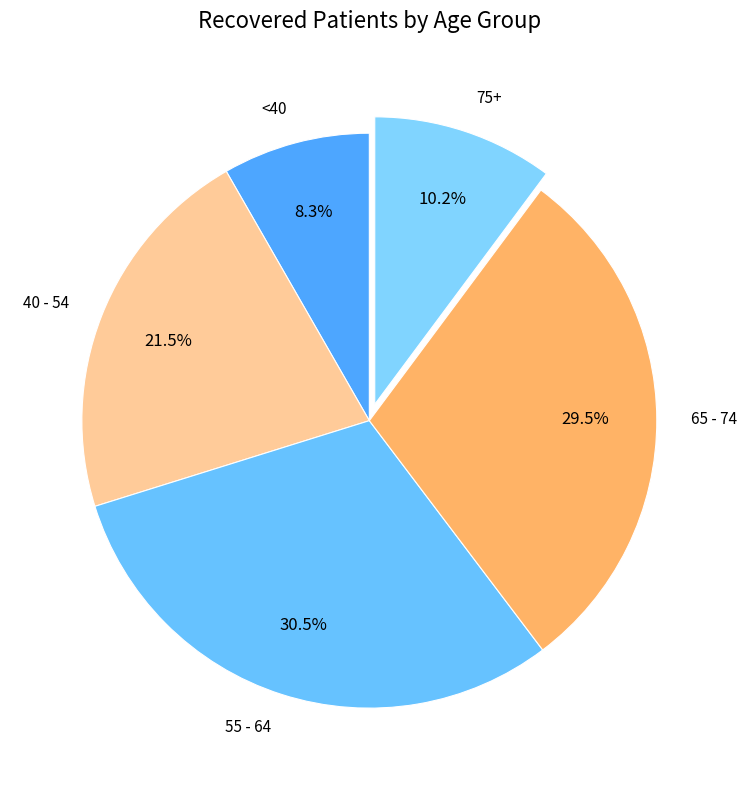

Rank the categories by value from lowest to highest.

<40, 75+, 40 - 54, 65 - 74, 55 - 64